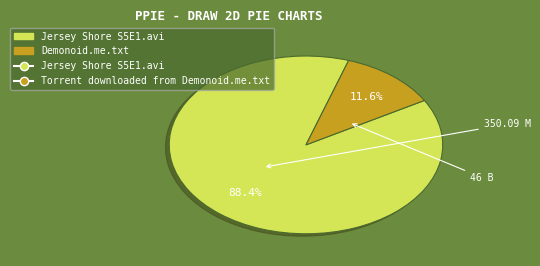

Does any single category account for the majority?

Yes